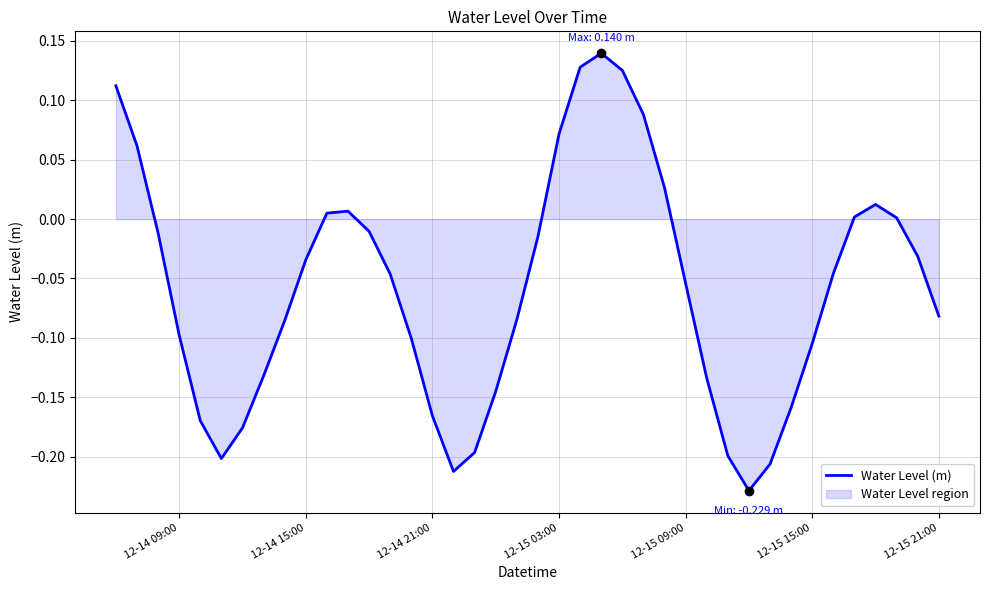

What is the value of the 29th point from the left?

-0.1